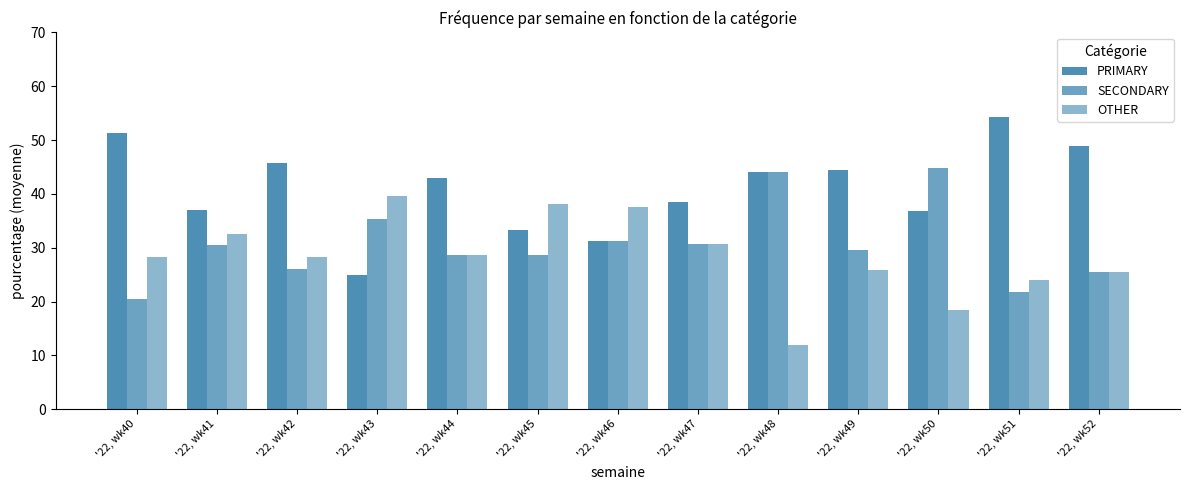

List the series in order of their peak value, lowest first.

OTHER, SECONDARY, PRIMARY